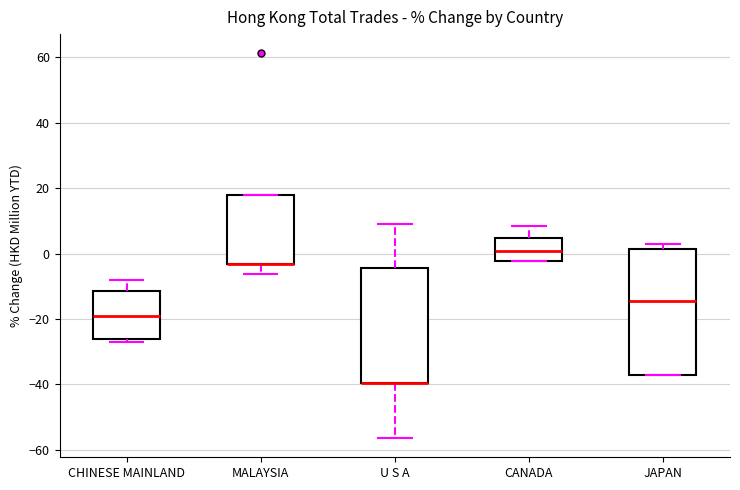

Comparing the boxes themselves (not the whiskers), which one is the tallest?

JAPAN